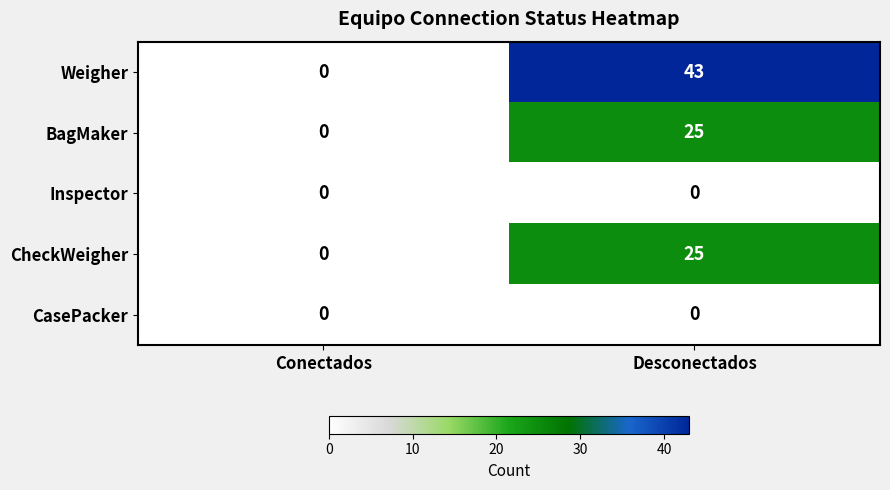

At which category is the sum across all series the highest?

Desconectados